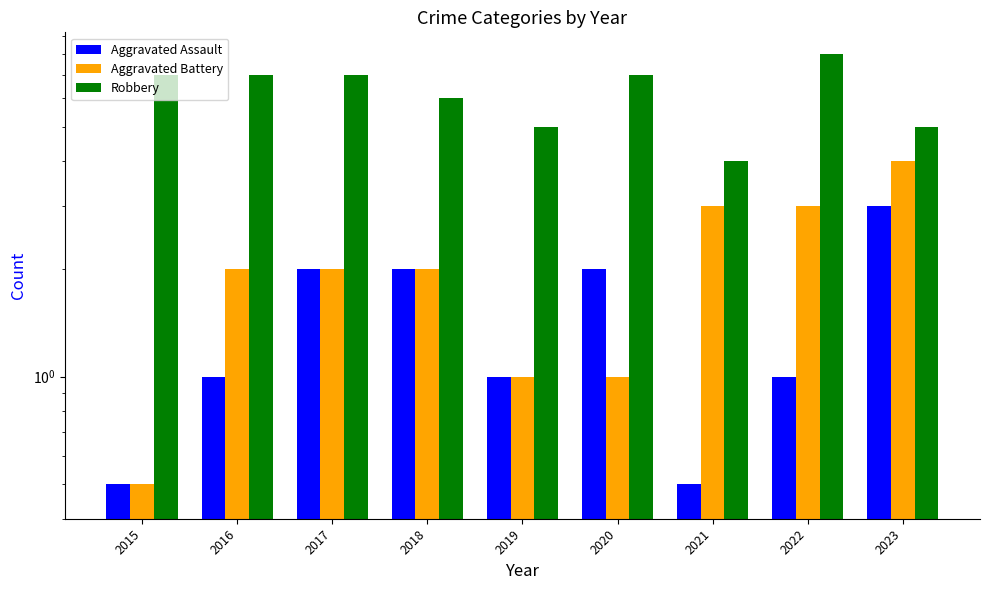

Are the bars grouped side by side (vs. stacked)?

Yes